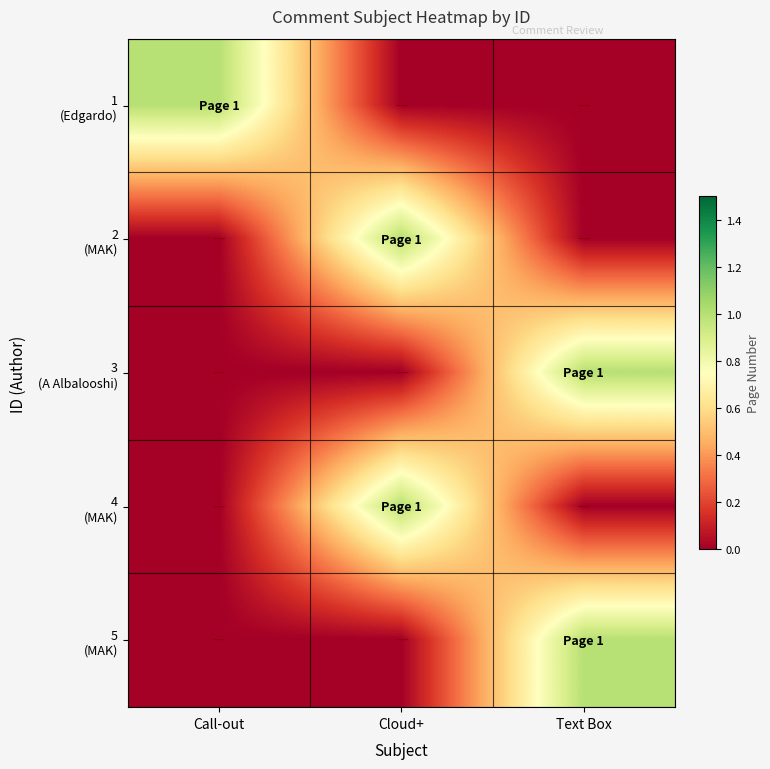

At which category is the sum across all series the highest?

Cloud+